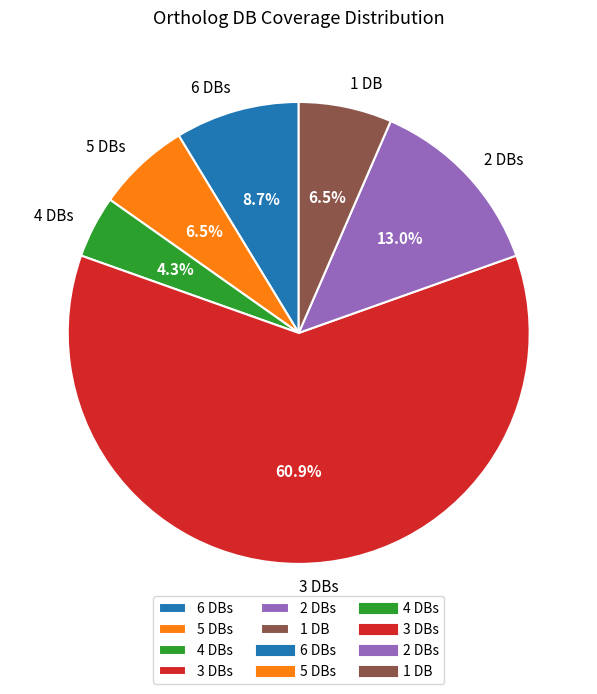

What percentage do 1 DB and 5 DBs together represent?

13.0%